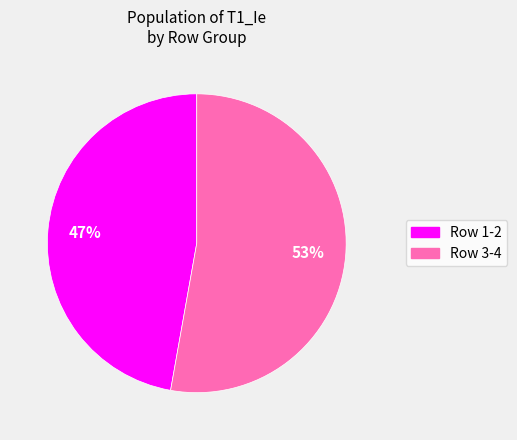

Is there a majority slice in this chart?

Yes